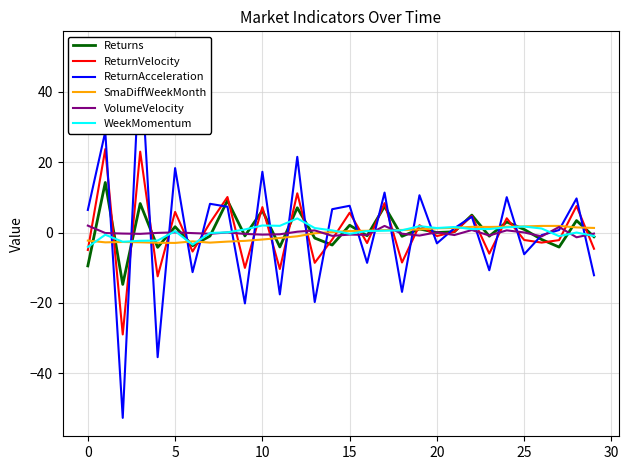

Is it true that SmaDiffWeekMonth equals -0.8 at 11?

False